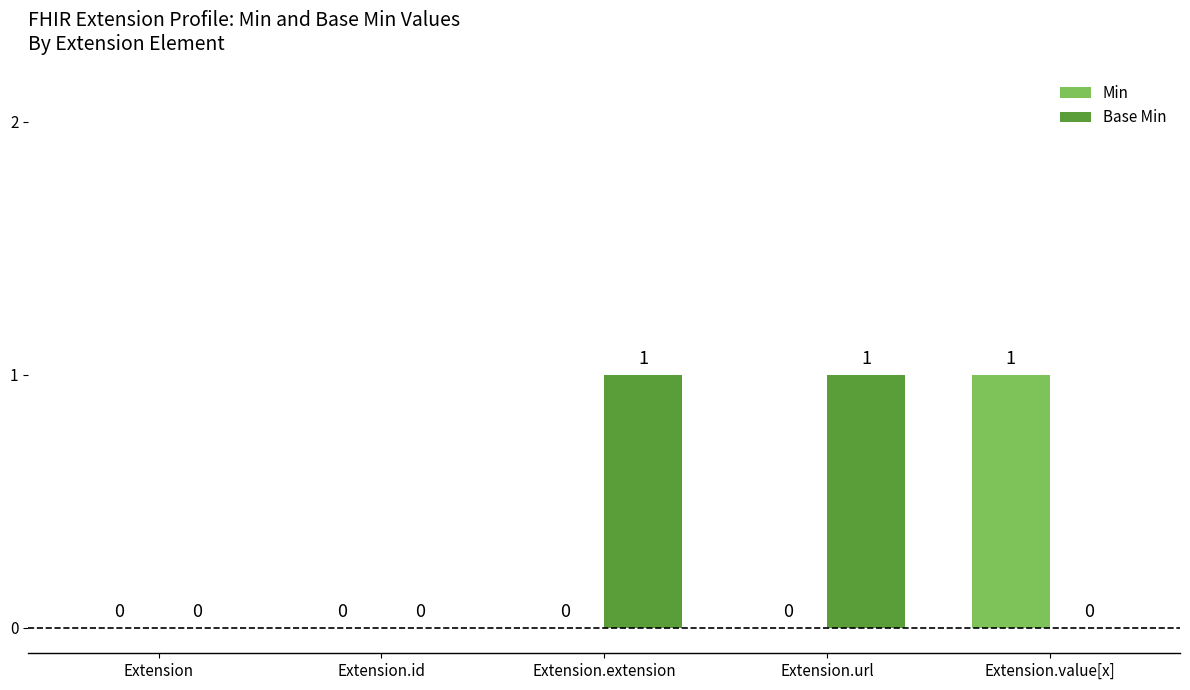

How many groups of bars are there?

5